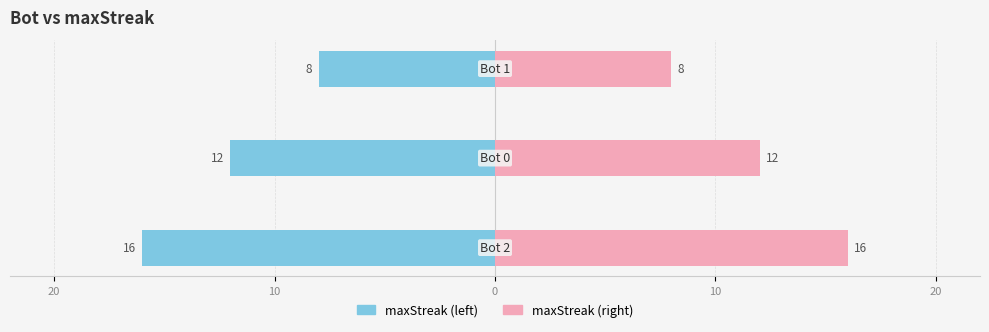

Count the maxStreak (left) values in the range -16 to -8.

3